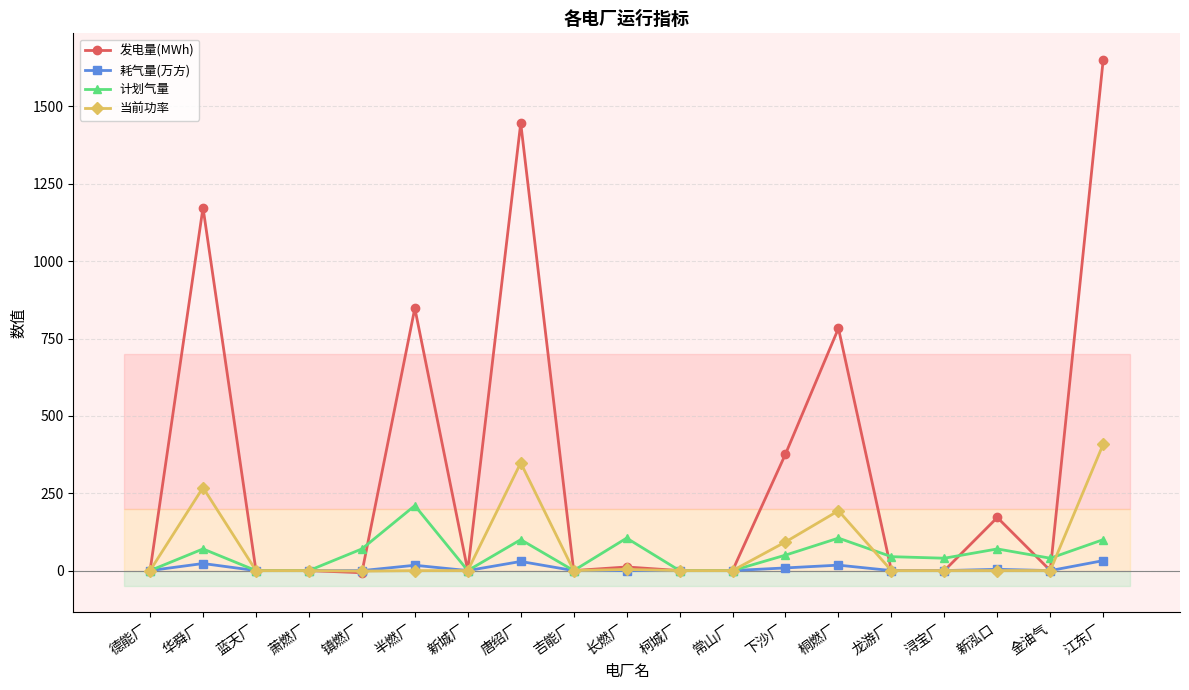

List the series in order of their peak value, highest first.

发电量(MWh), 当前功率, 计划气量, 耗气量(万方)